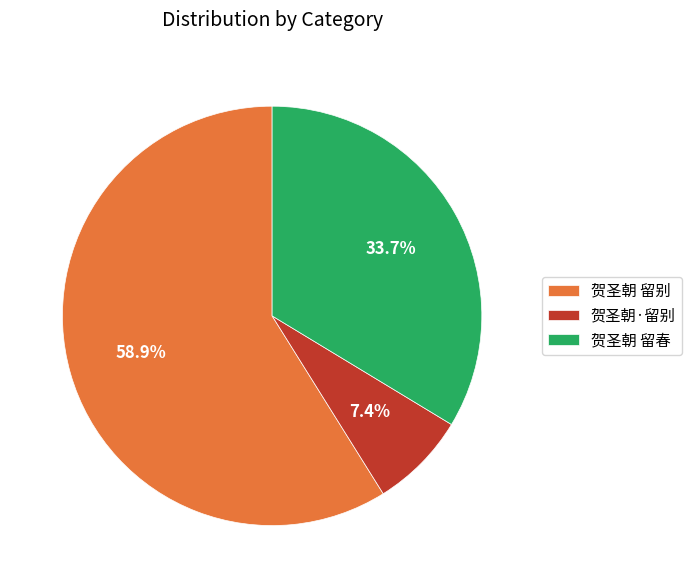

What is the largest slice in the pie chart?

贺圣朝 留别